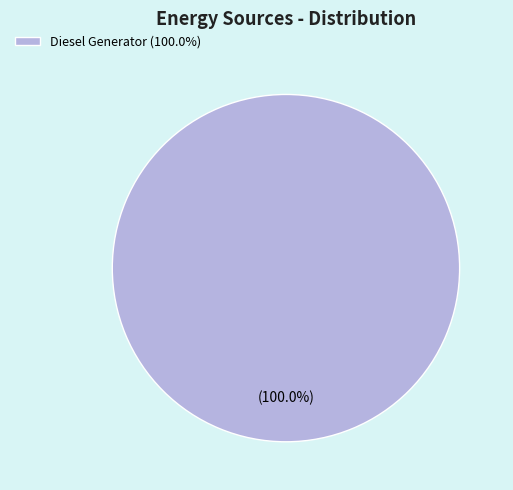

Rank the categories by value from lowest to highest.

Diesel Generator (100.0%)